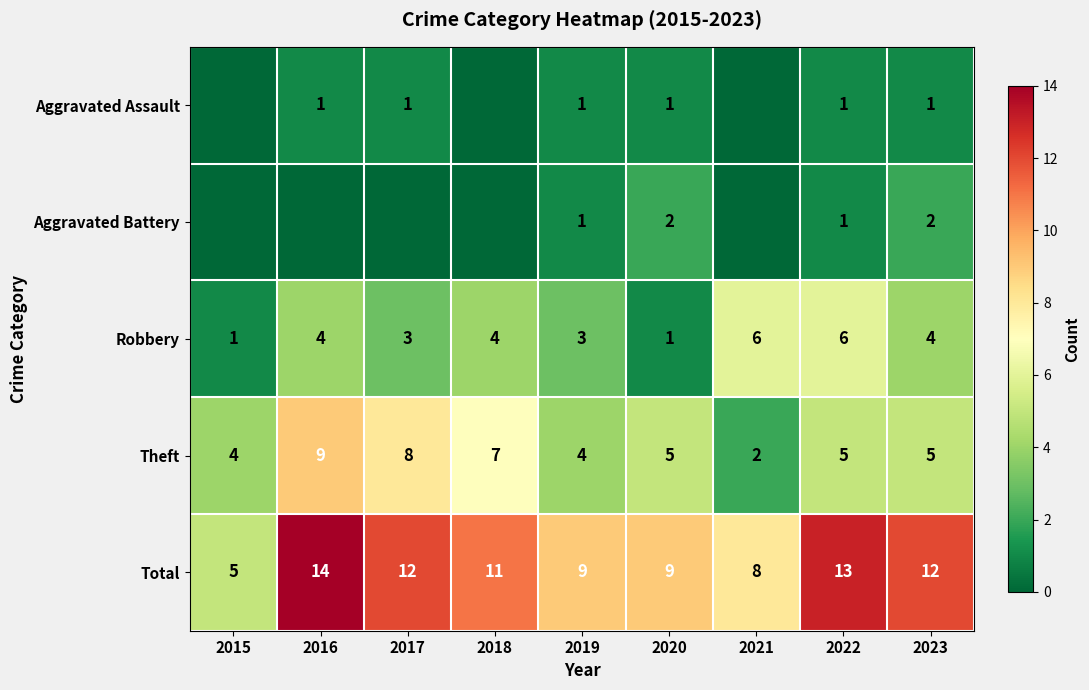

How many data points in Total are less than 11?

4